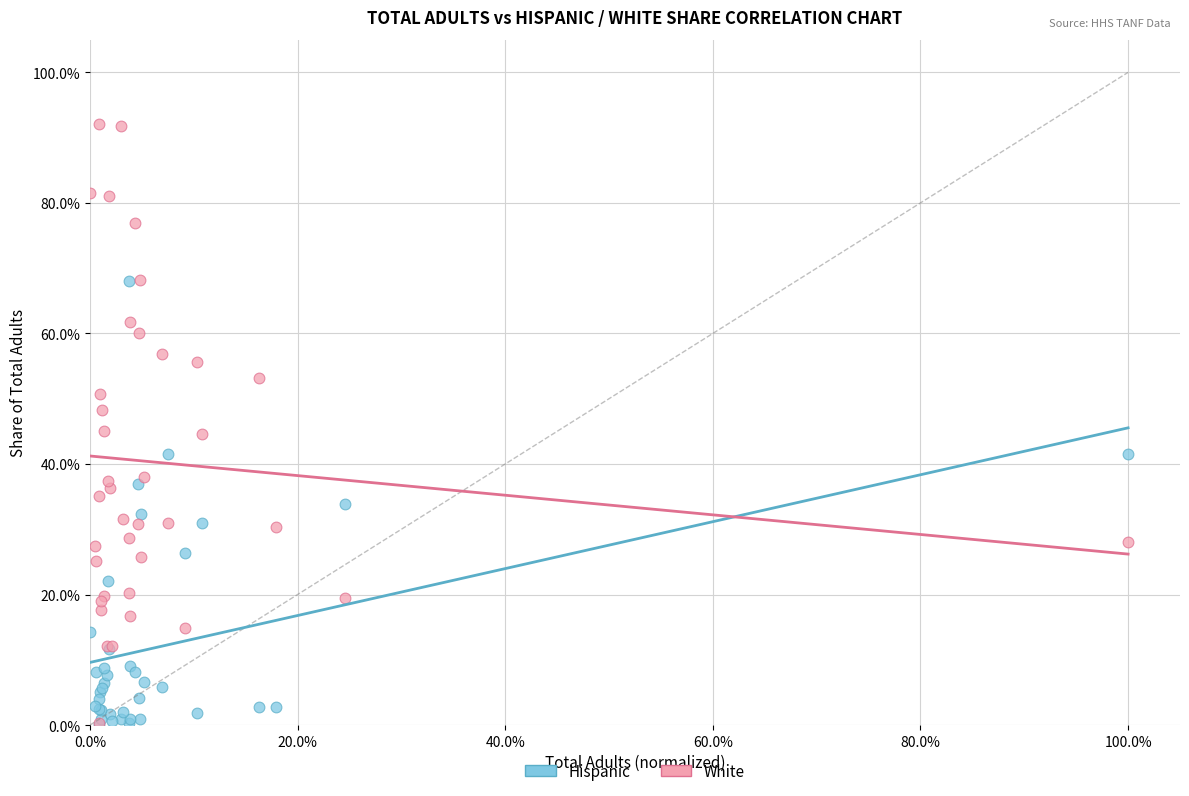

Which series has the largest Y range (max minus min)?

White